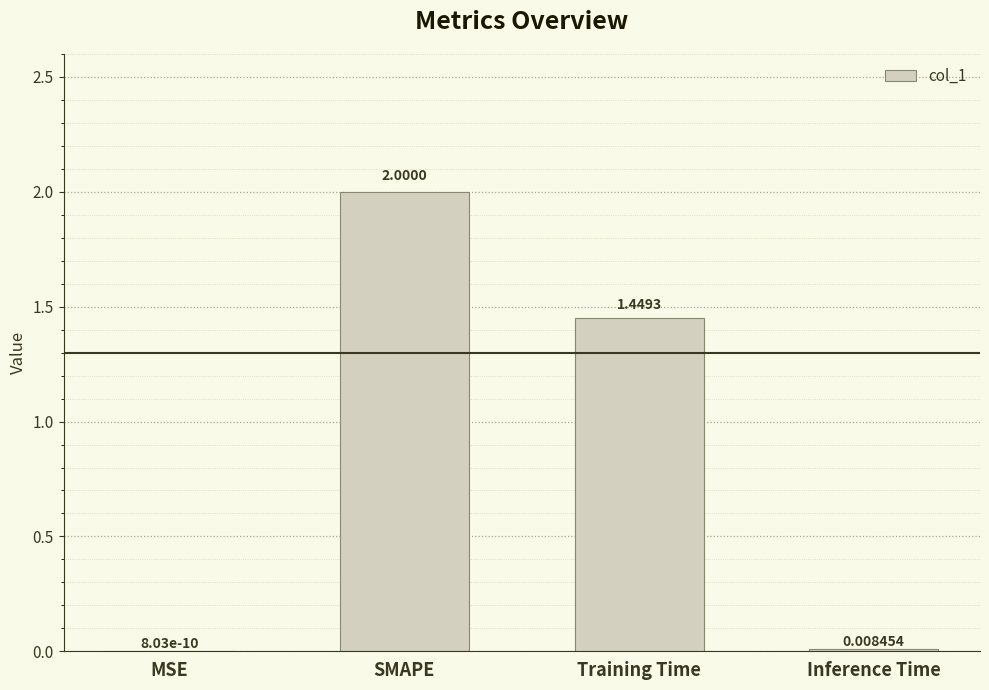

Which label corresponds to the largest value in the chart?

SMAPE